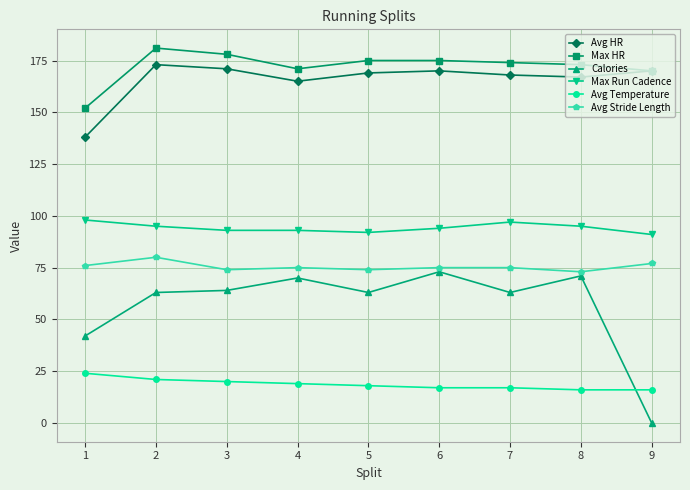

The value of Avg Temperature at 7 is 17. True or false?

True